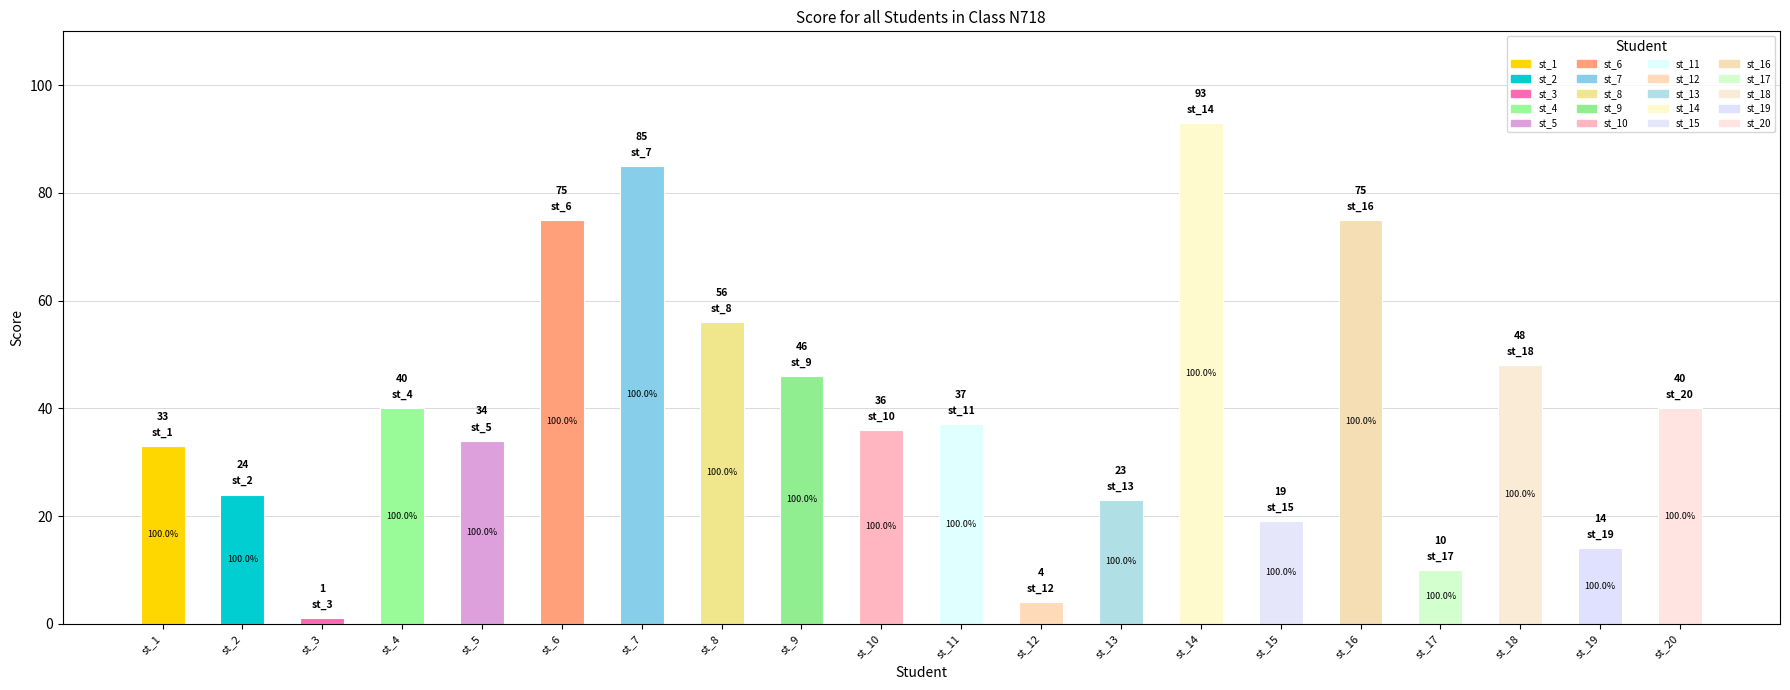

The chart shows a value of 10 at st_9. True or false?

False